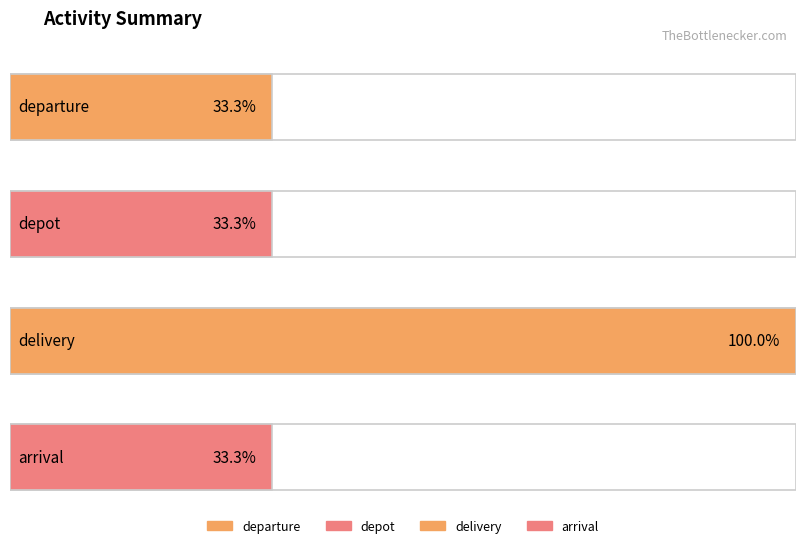

Are the bars grouped side by side (vs. stacked)?

No